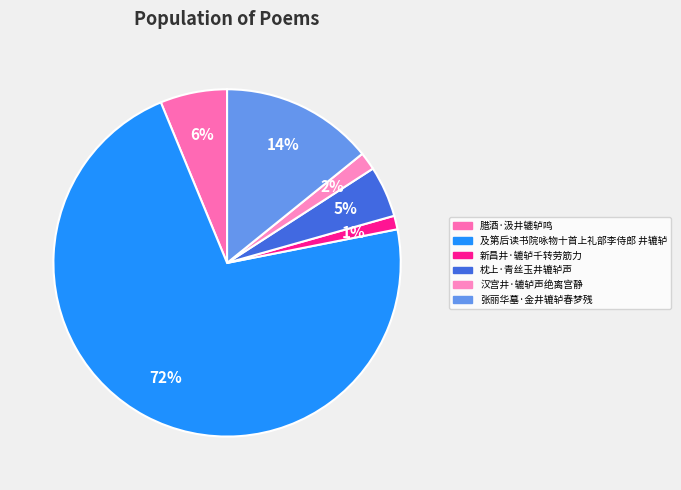

What percentage is the 及第后读书院咏物十首上礼部李侍郎 井辘轳 slice, to the nearest percent?

72%